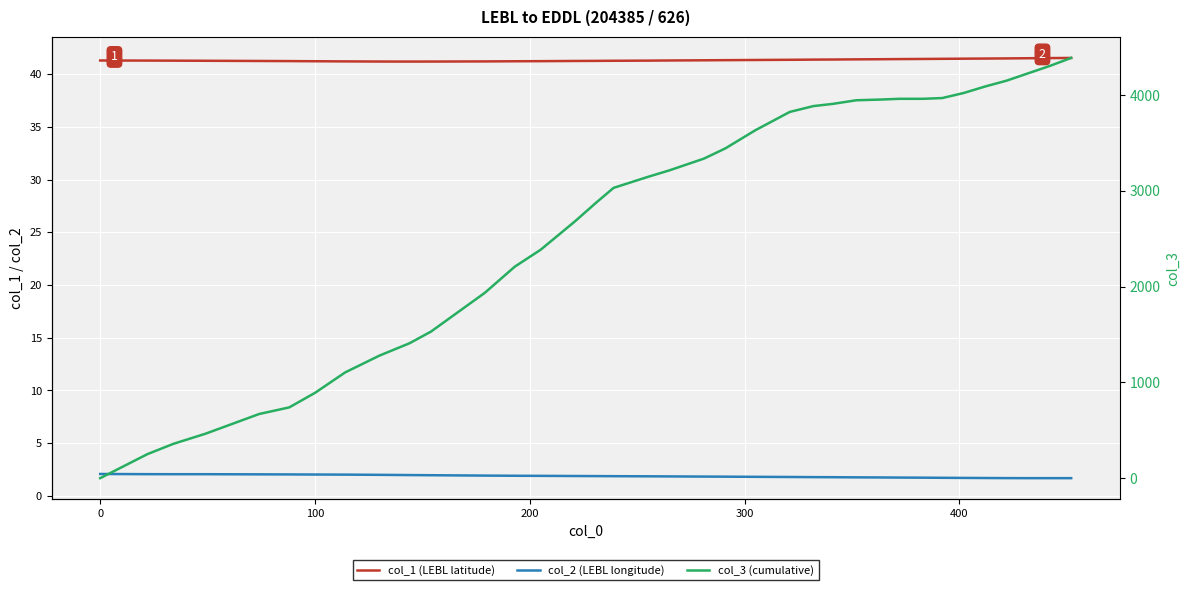

What is the sum of all col_1 (LEBL latitude) values?

1487.6